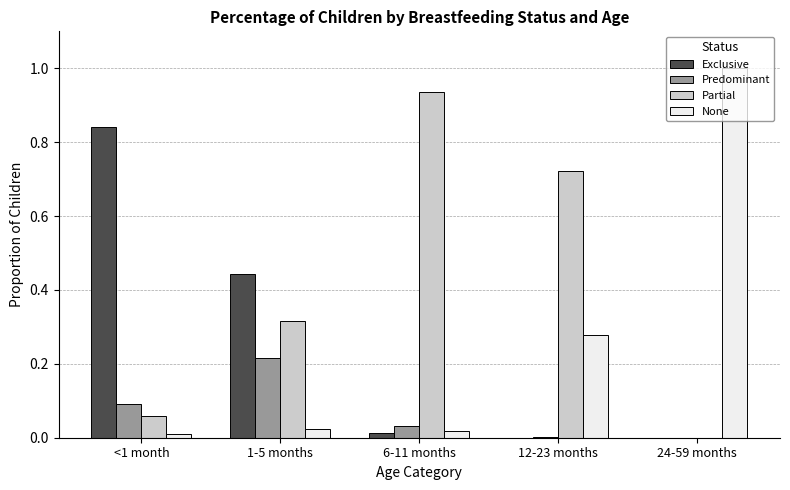

True or false: Partial has a value of 0.6 at 24-59 months.

False